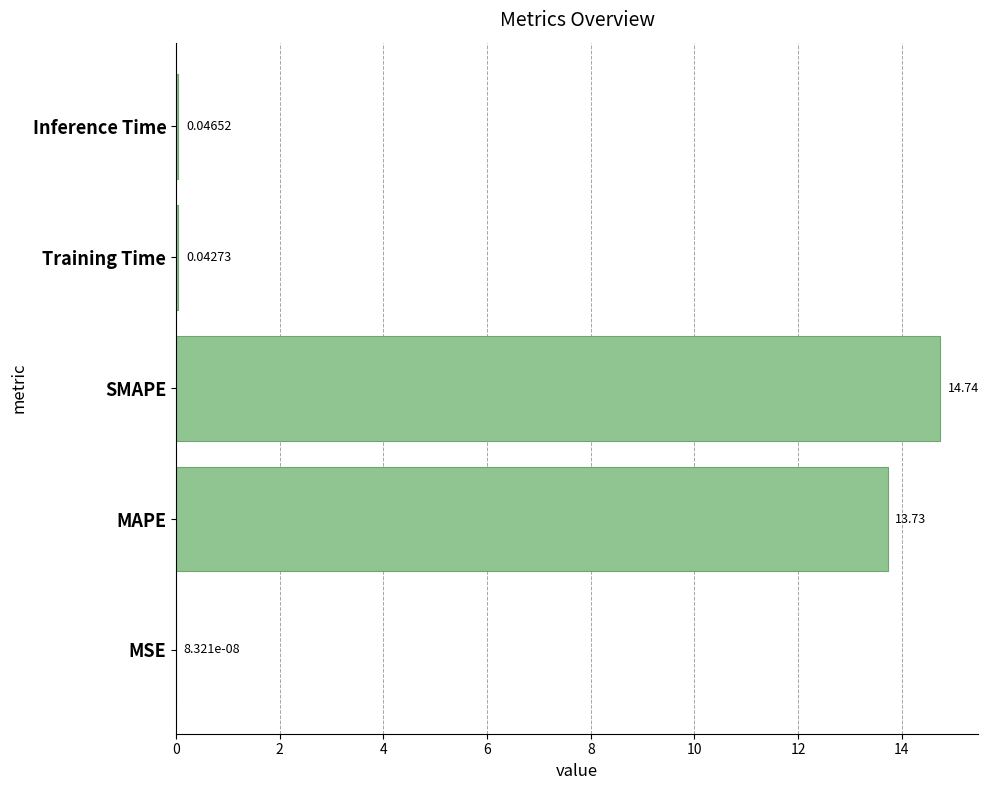

Are the bars grouped side by side (vs. stacked)?

No